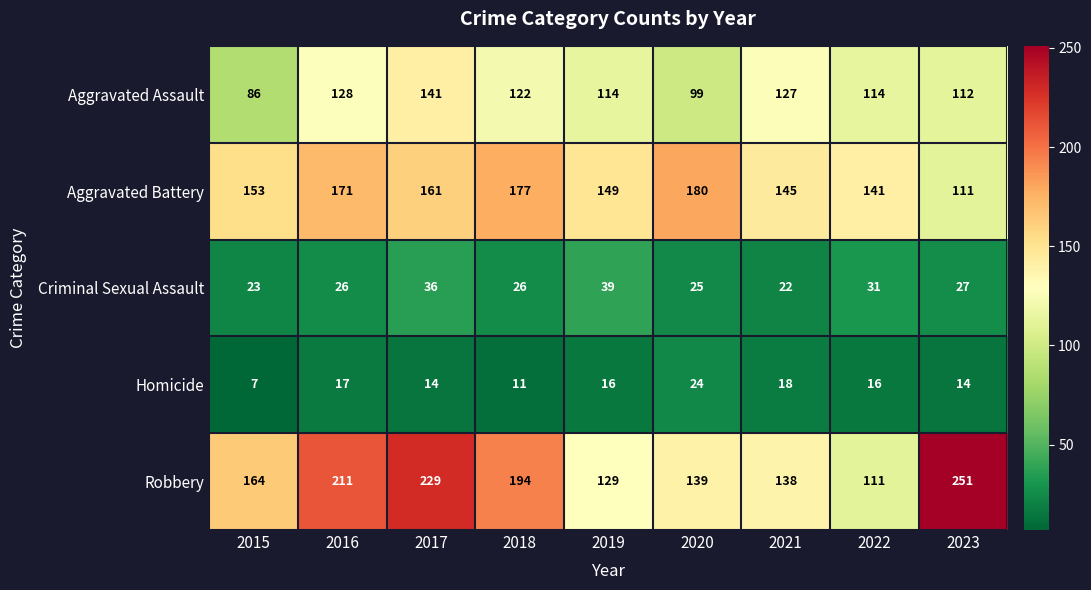

Rank the series by their maximum value, from lowest to highest.

Homicide, Criminal Sexual Assault, Aggravated Assault, Aggravated Battery, Robbery